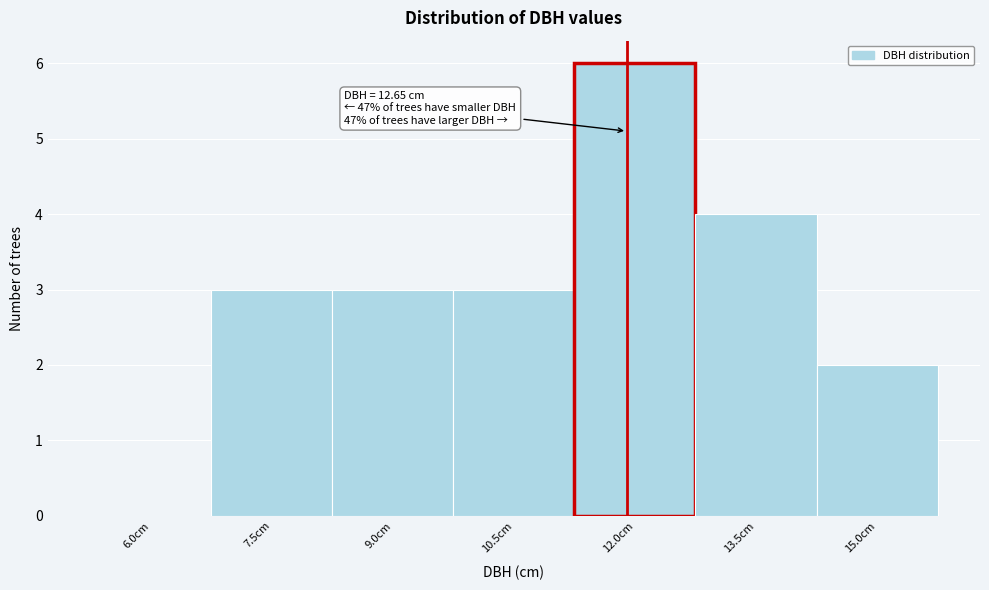

Reading left to right, transcribe all the data shown in this chart.

6.0cm=0	7.5cm=3	9.0cm=3	10.5cm=3	12.0cm=6	13.5cm=4	15.0cm=2